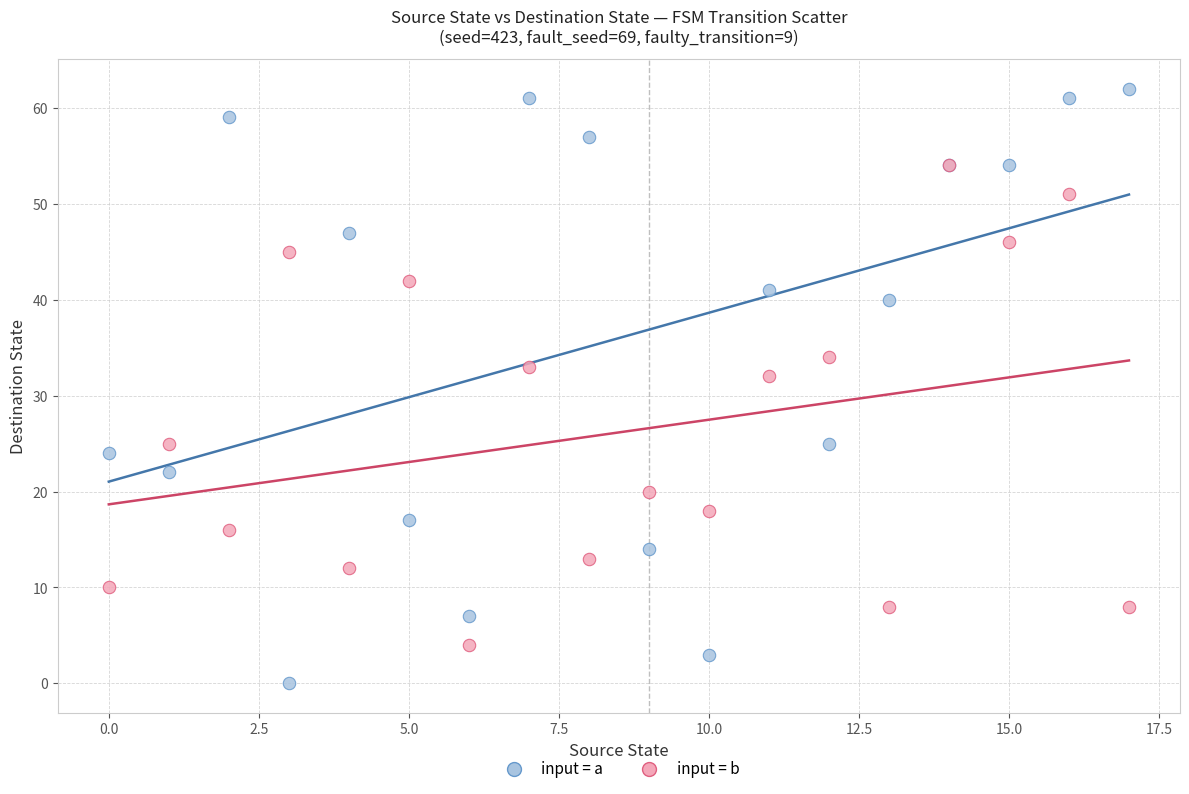

Across all series, what Y value is closest to 31?

32